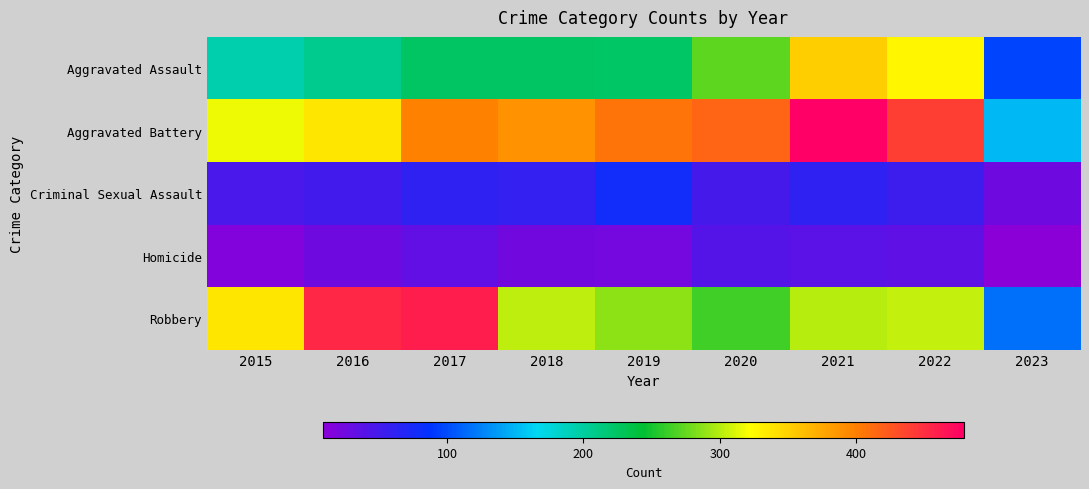

Which series has the widest spread of values?

Robbery